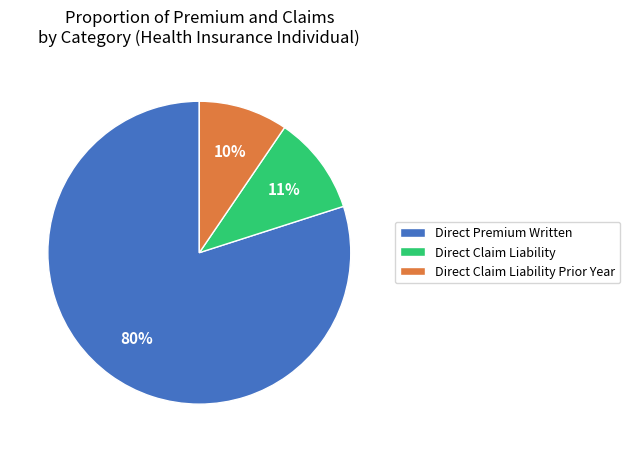

Approximately how many times larger is the value at Direct Claim Liability Prior Year compared to Direct Claim Liability?

0.9